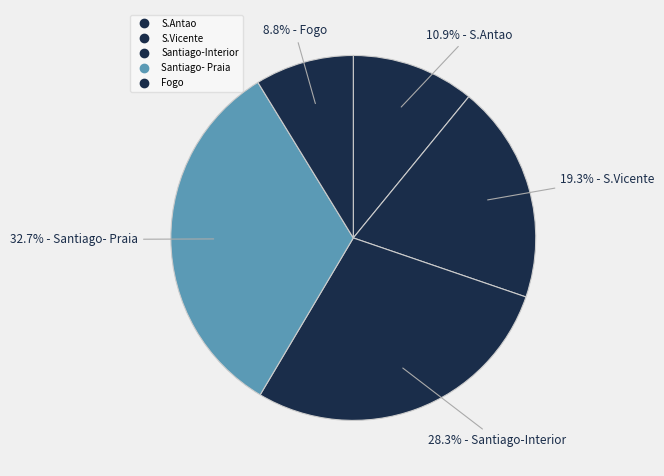

To the nearest percent, what portion does Fogo represent?

9%